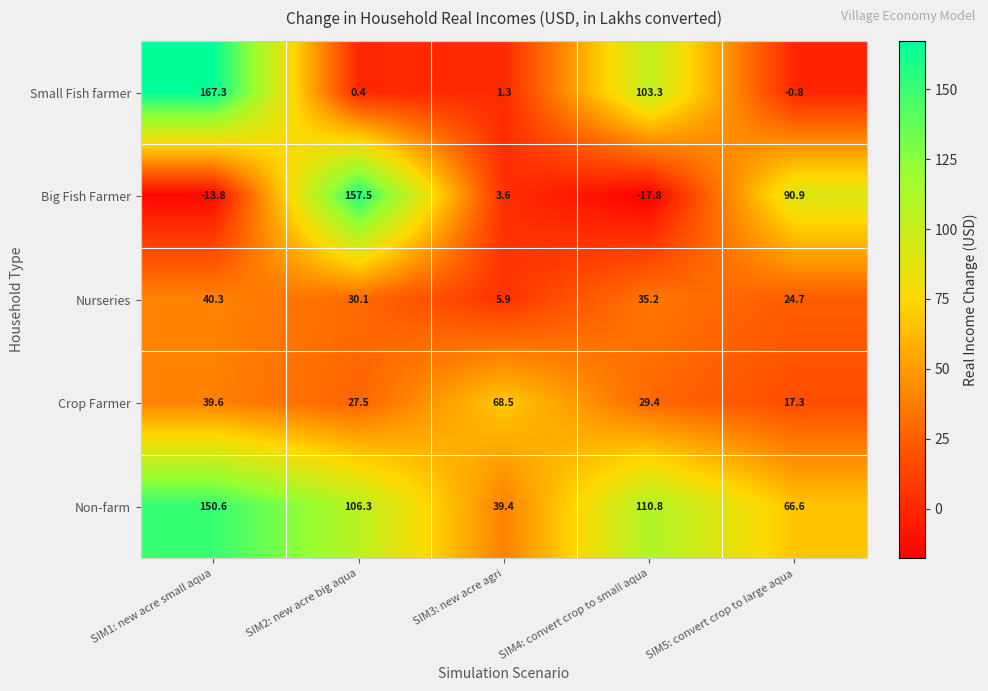

Which series changed the most between SIM1: new acre small aqua and SIM4: convert crop to small aqua?

Small Fish farmer